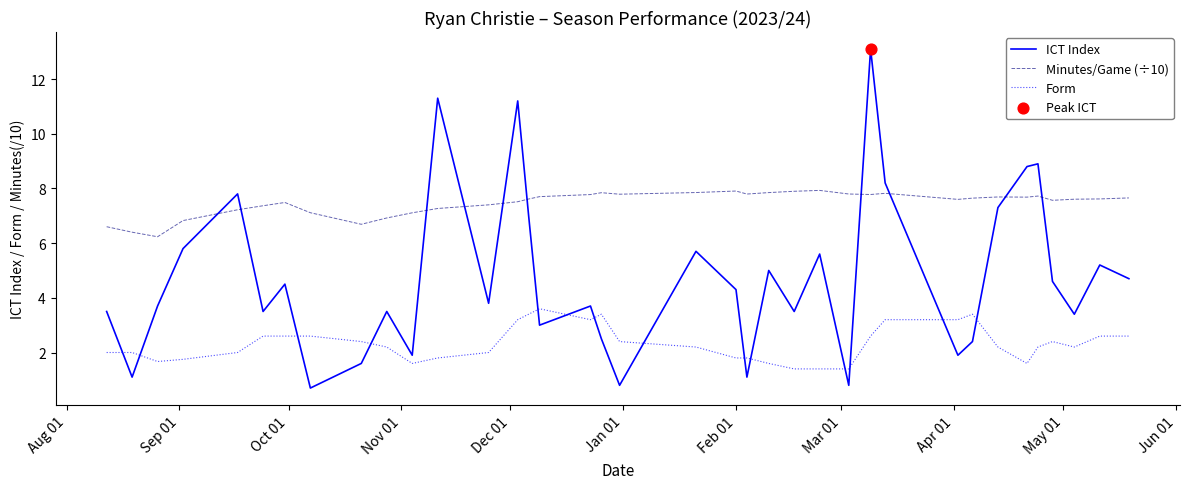

Which series has the widest spread of values?

ICT Index